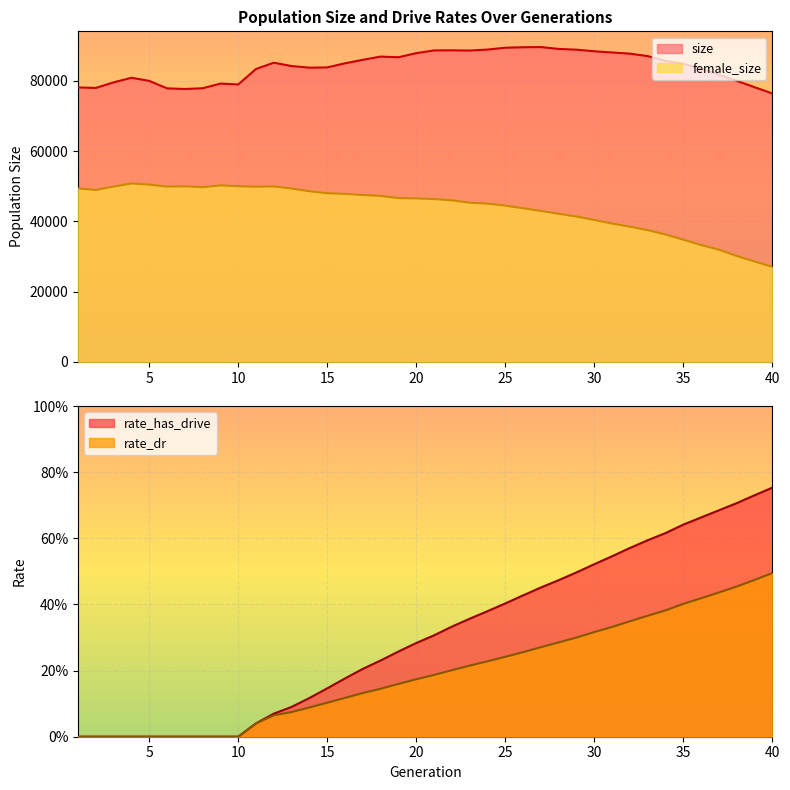

Which series has the largest range (max minus min)?

female_size